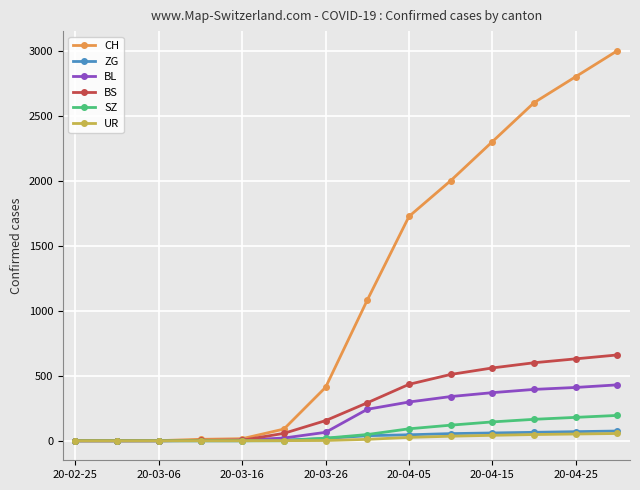

How many series are shown in this chart?

6